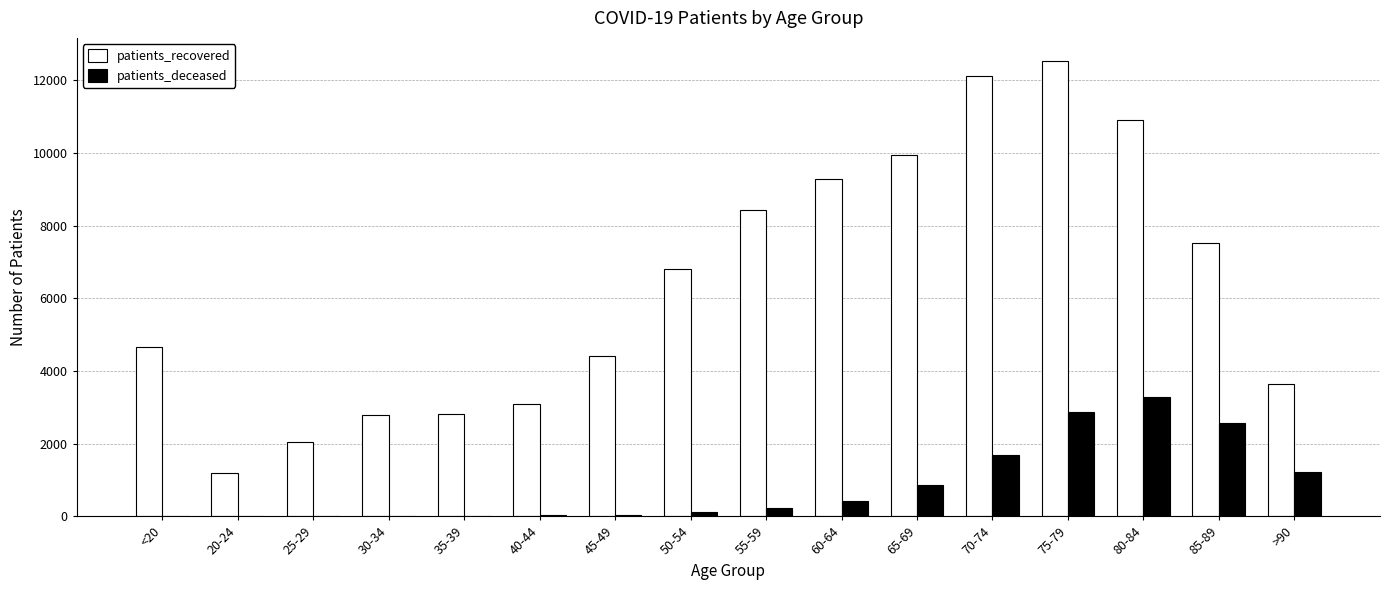

True or false: patients_recovered has a value of 3650 at >90.

True